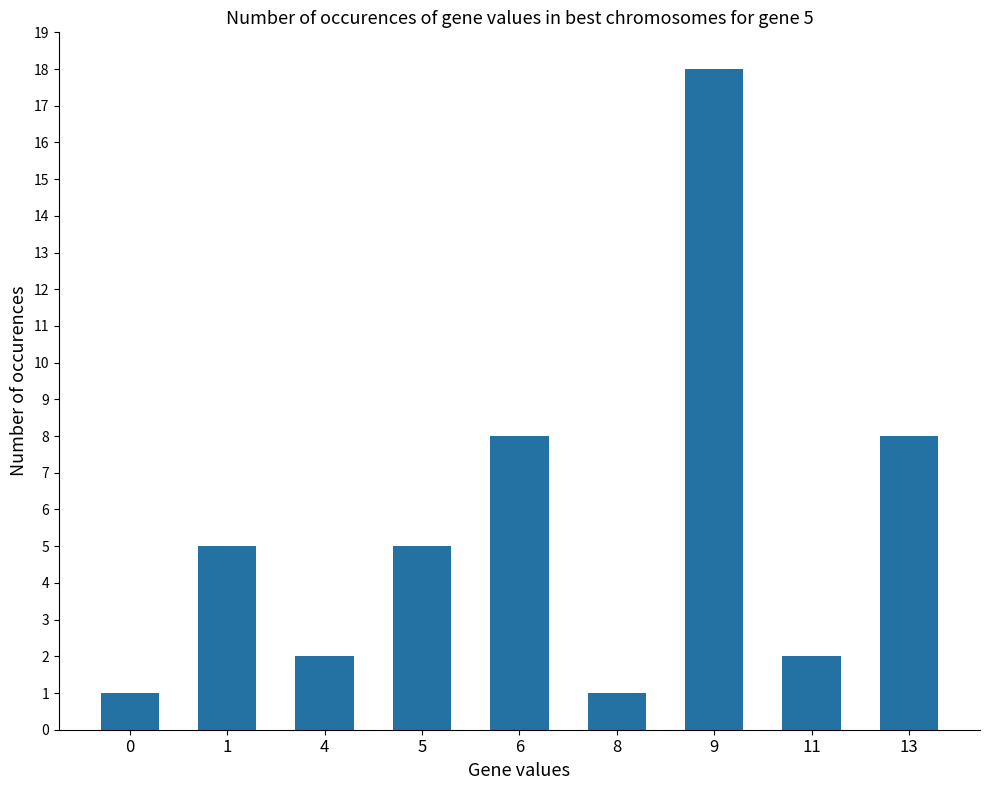

True or false: the data shows 1 at 8.

True